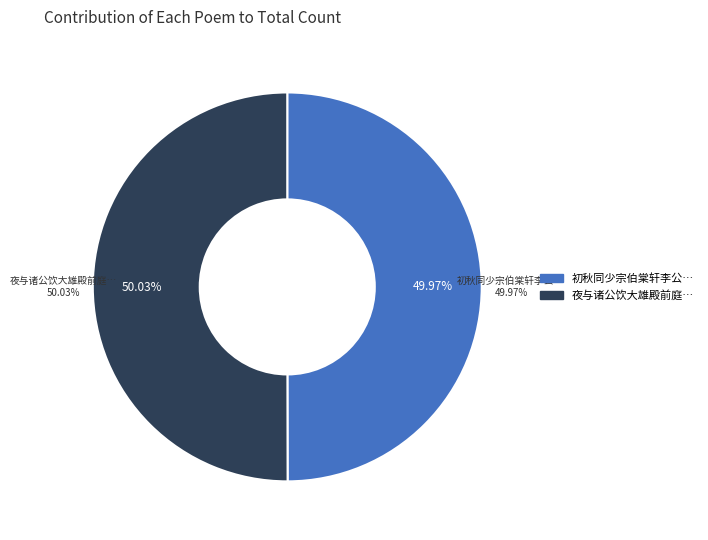

Which slice is the largest?

夜与诸公饮大雄殿前庭银杏下得月有作